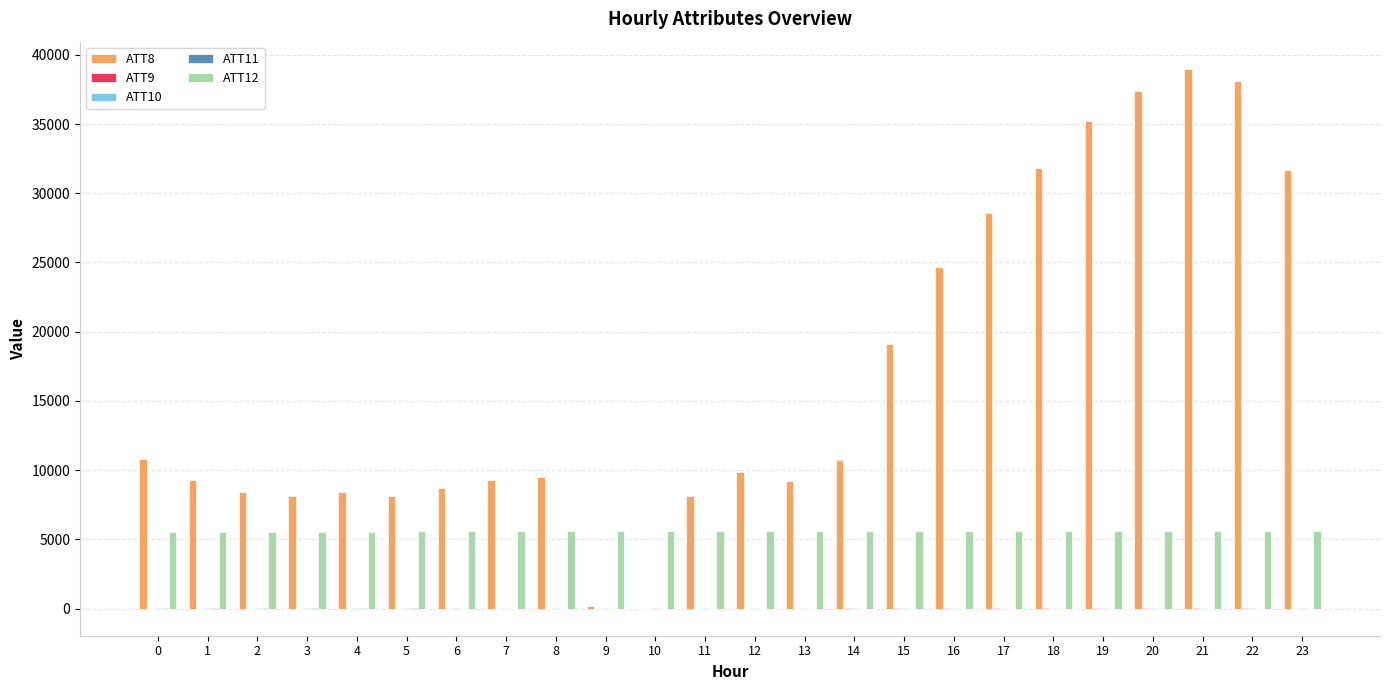

The value of ATT8 at 20 is 37400.0. True or false?

True